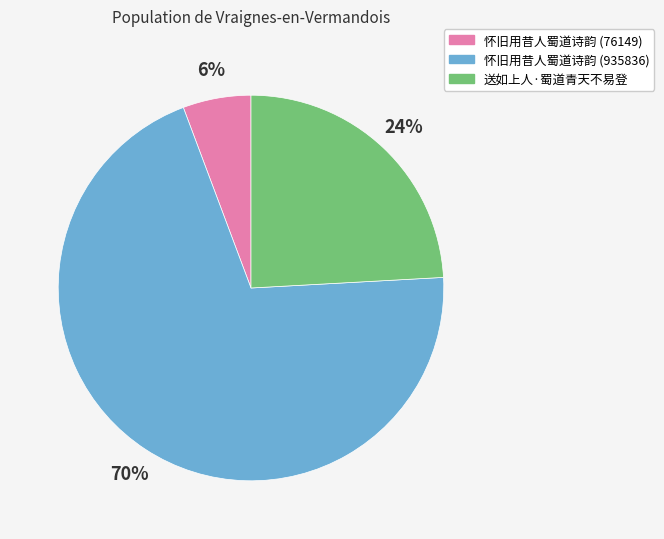

How many slices are in this pie chart?

3